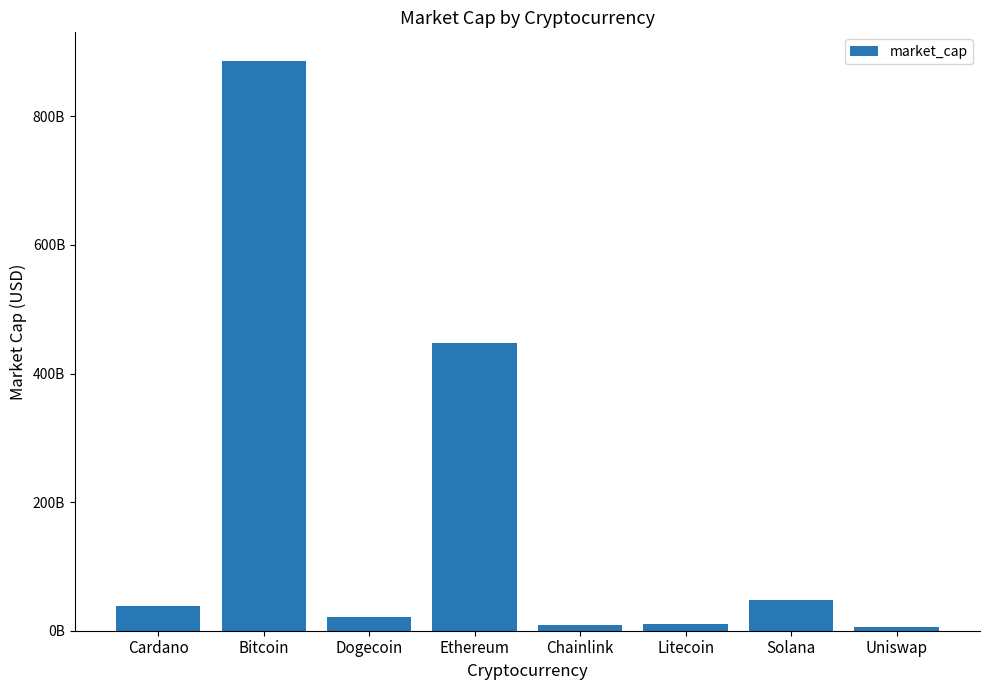

Reading left to right, list all the values displayed in this chart.

Cardano=39074595466	Bitcoin=886391917168	Dogecoin=20855175112	Ethereum=448119512785	Chainlink=8384115087	Litecoin=10047947830	Solana=47162901218	Uniswap=6413445457